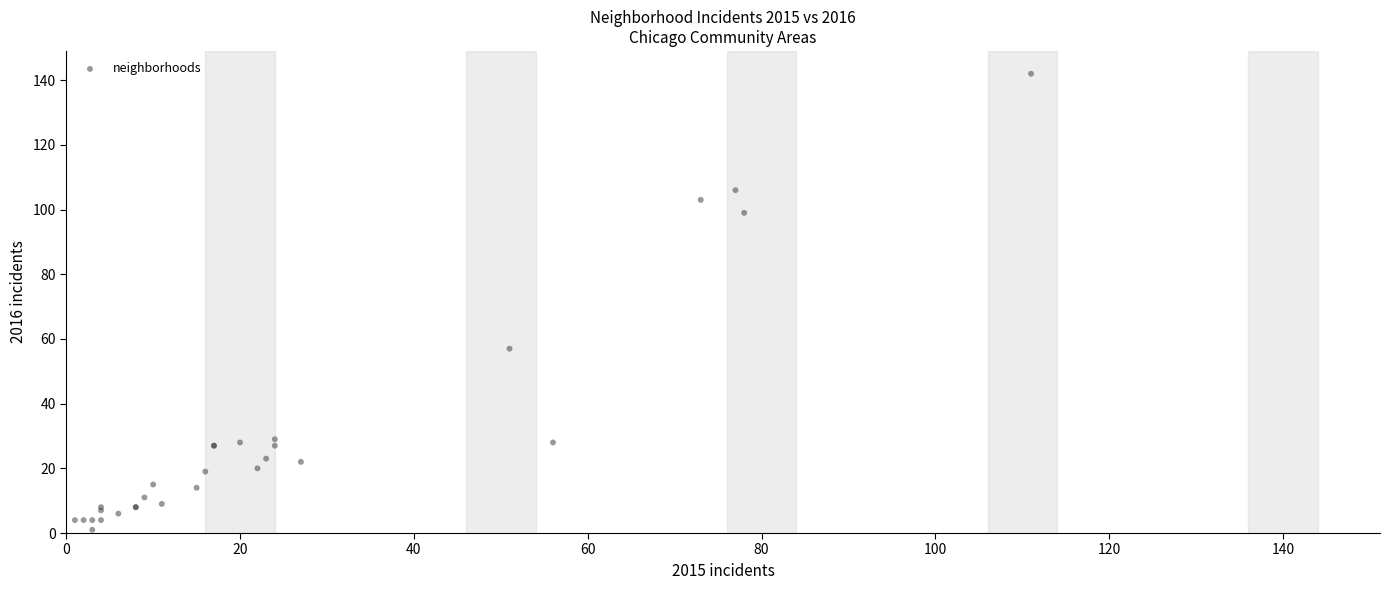

What Y value in the scatter plot is closest to 71?

57